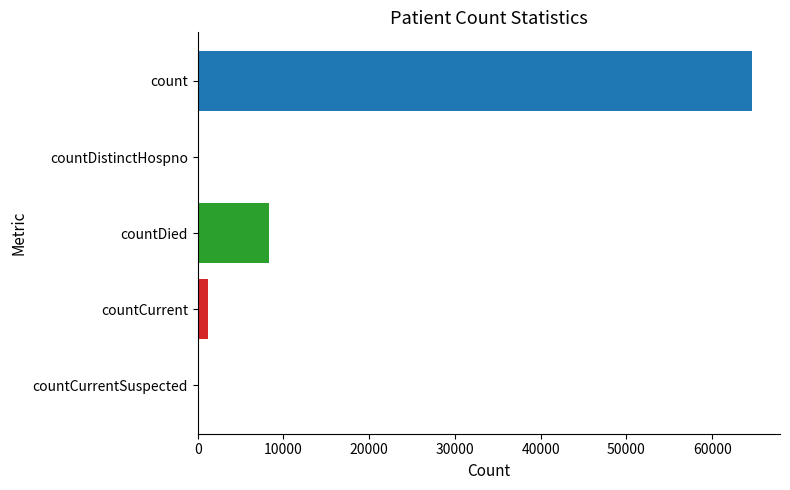

Reading bottom to top, what are all the values shown in this chart?

countCurrentSuspected=0	countCurrent=1175	countDied=8375	countDistinctHospno=0	count=64675